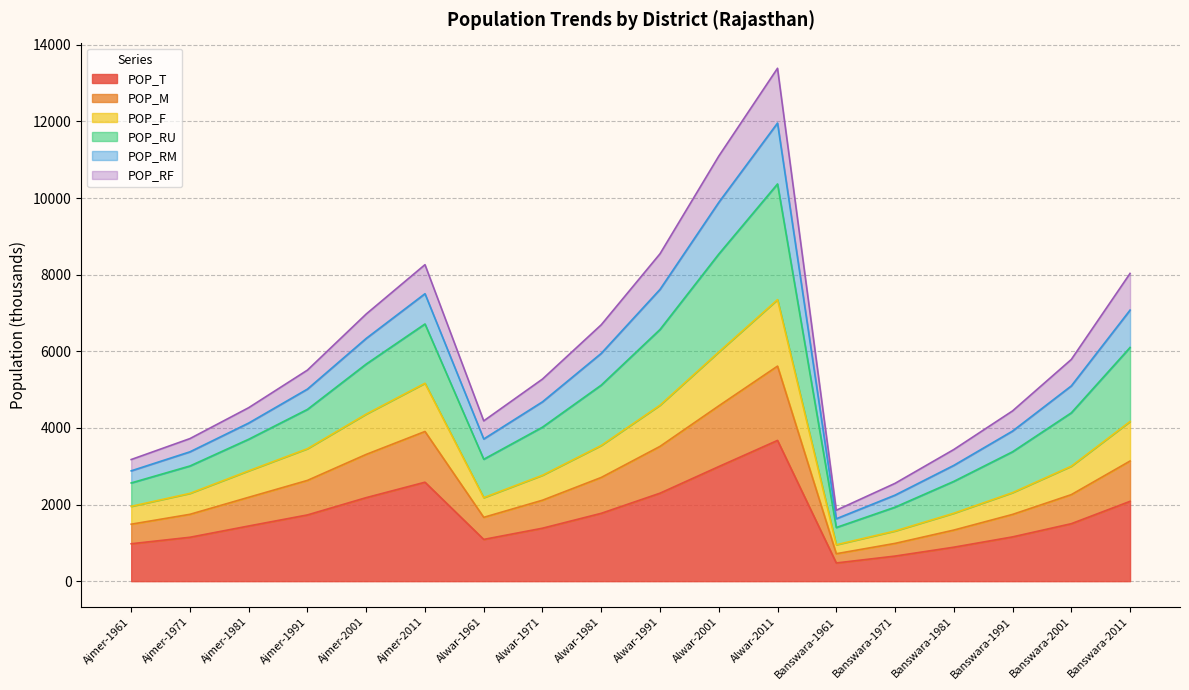

True or false: POP_T has a value of 2180.5 at Ajmer-2001.

True